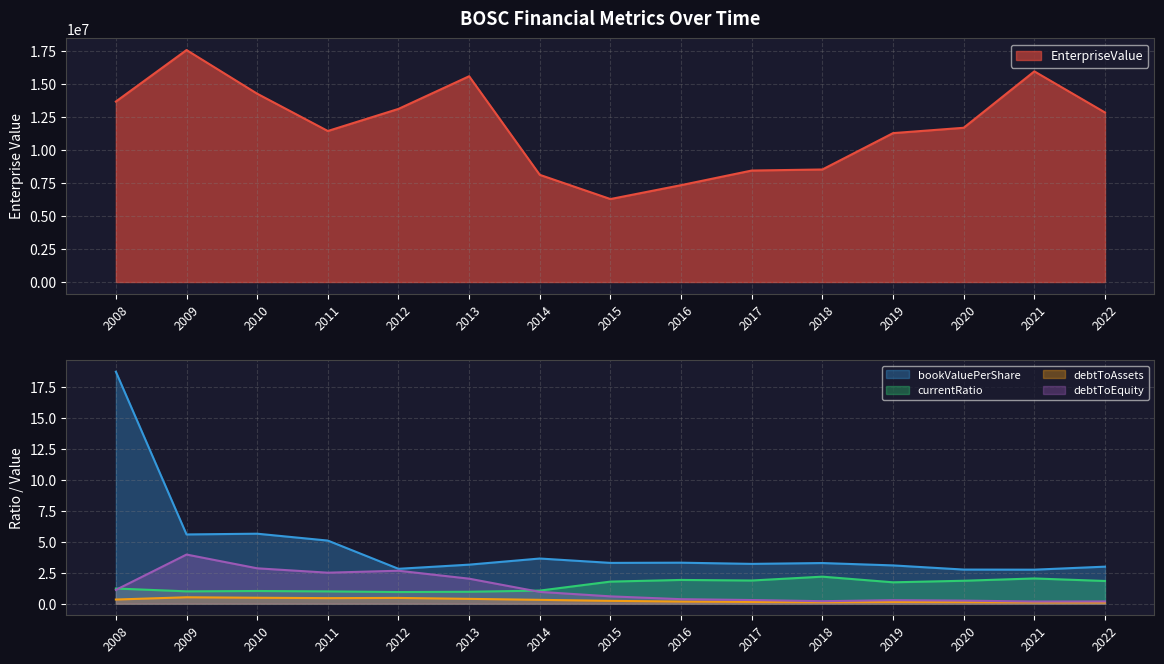

At which category does the chart reach its minimum across all series?

2022